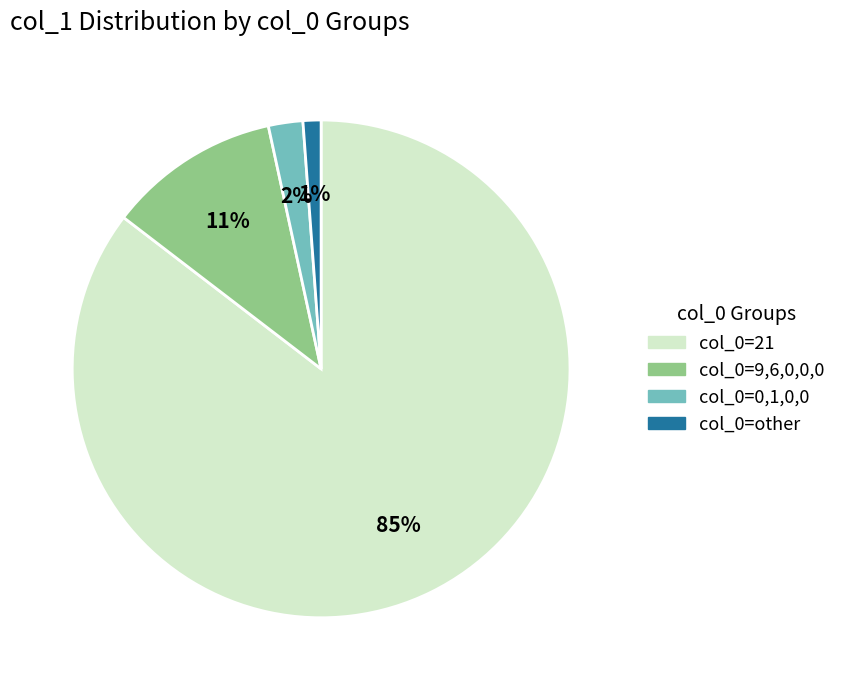

Rank the categories by value from lowest to highest.

col_0=other, col_0=0,1,0,0, col_0=9,6,0,0,0, col_0=21